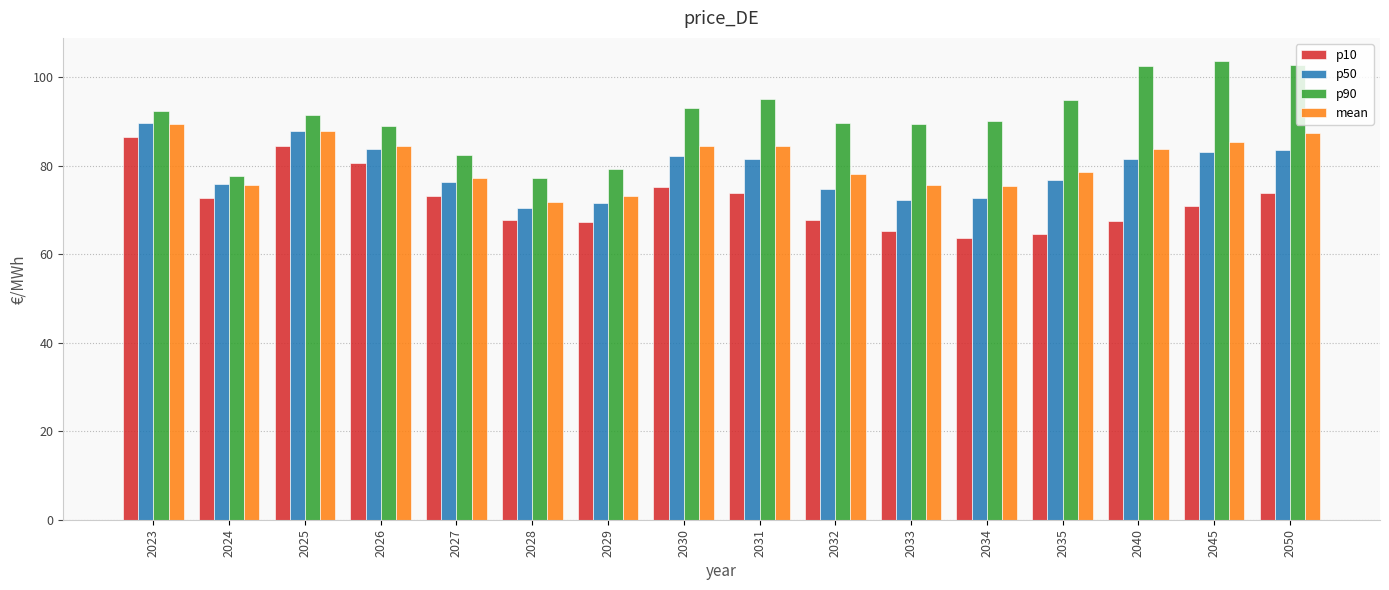

Is it true that p90 equals 95.2 at 2031?

True